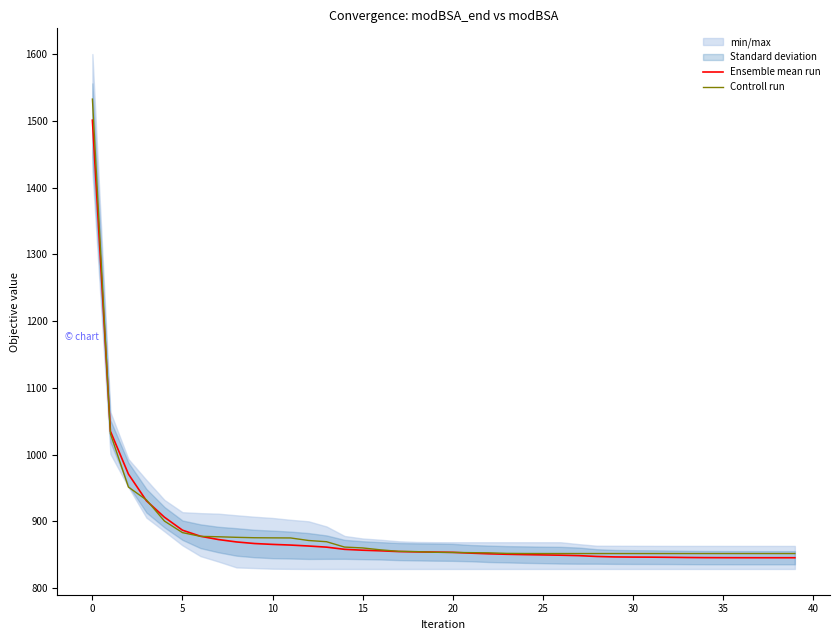

True or false: Controll run has a value of 293.1 at 38.

False